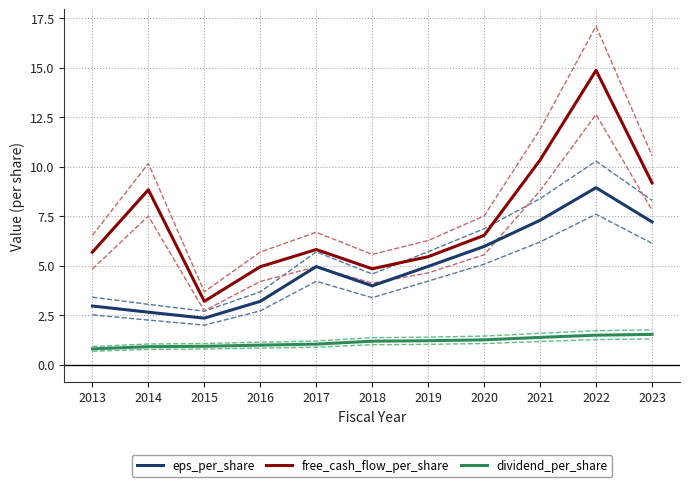

Which series has the widest spread of values?

free_cash_flow_per_share